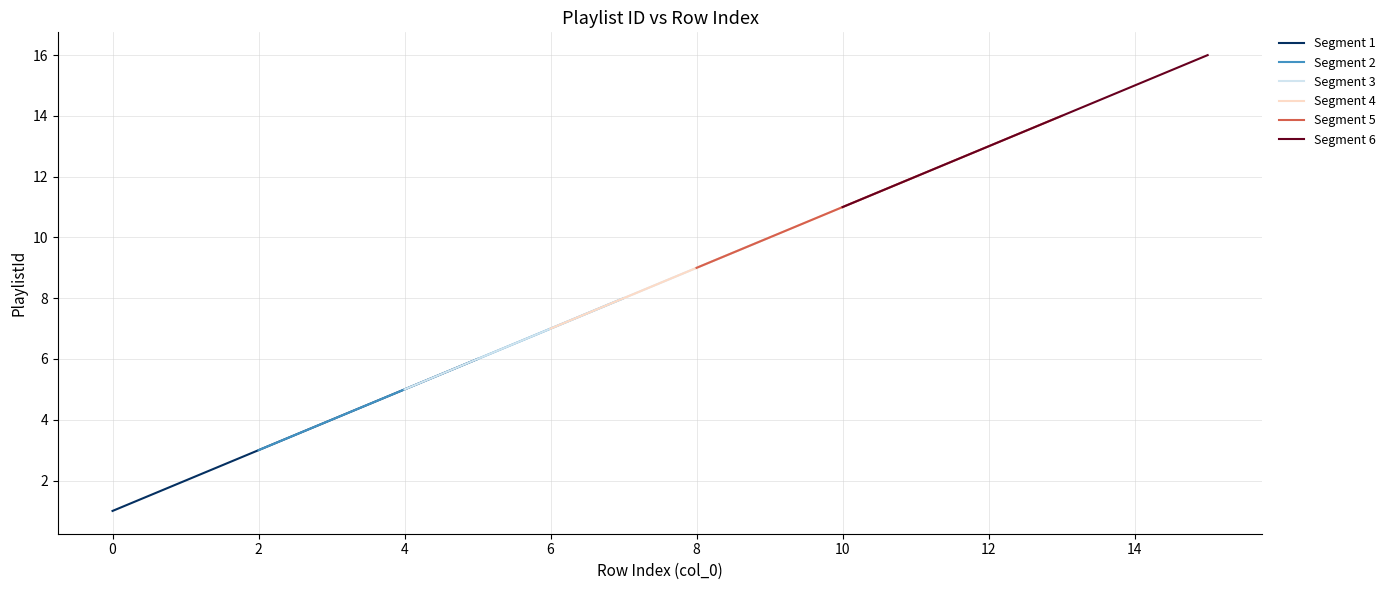

The Segment 1 series shows 1 at 0. True or false?

True